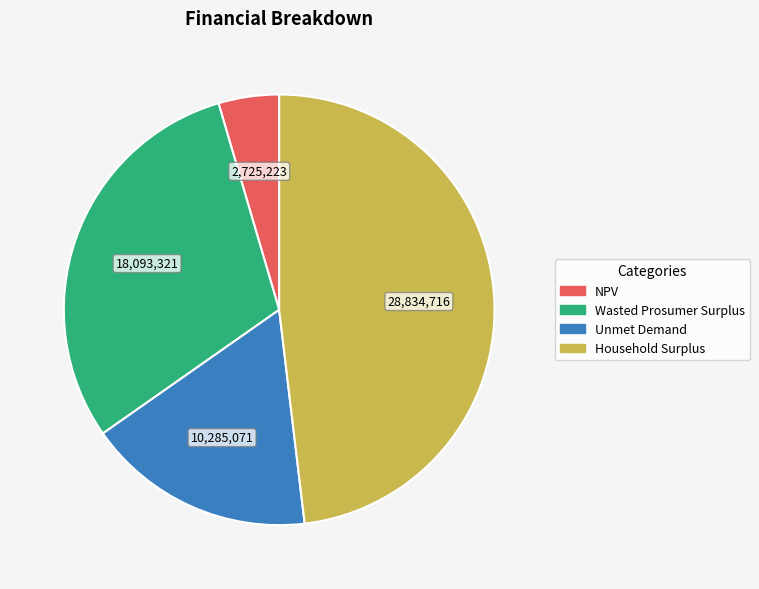

Is there a majority slice in this chart?

No